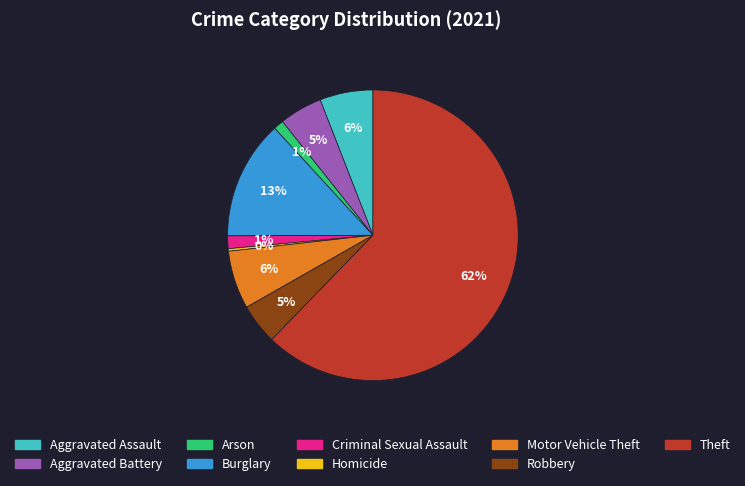

To the nearest percent, what is the combined percentage of Burglary and Aggravated Assault?

19%